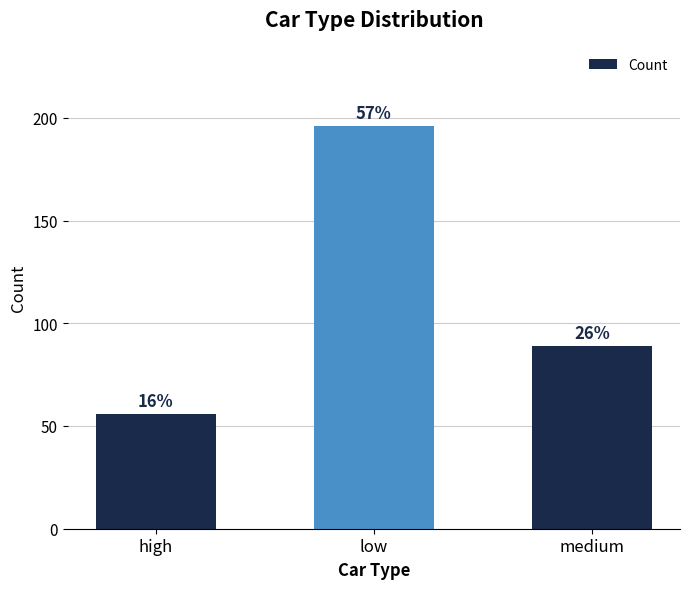

List the labels in order of value, smallest first.

high, medium, low